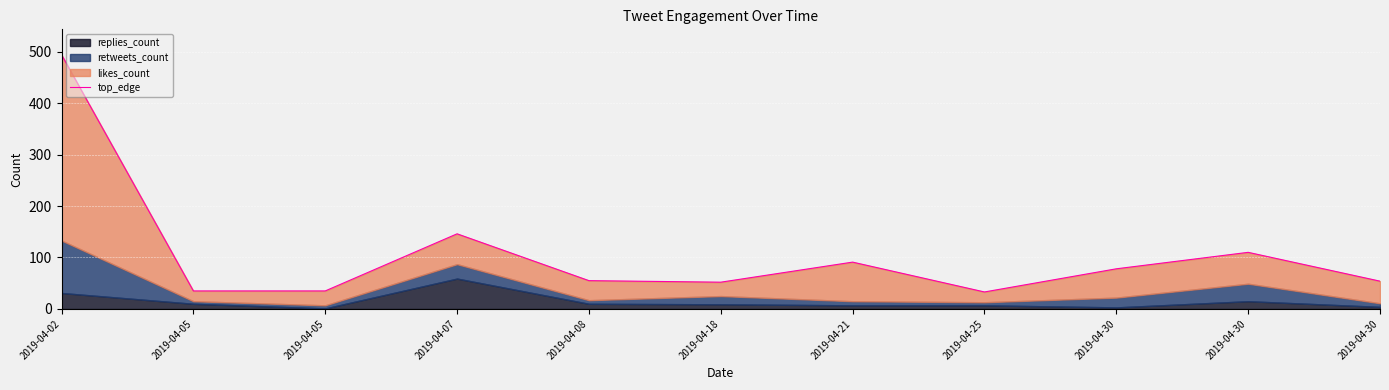

List the labels in order of value, largest first.

2019-04-02, 2019-04-07, 2019-04-30, 2019-04-21, 2019-04-30, 2019-04-08, 2019-04-30, 2019-04-18, 2019-04-05, 2019-04-05, 2019-04-25